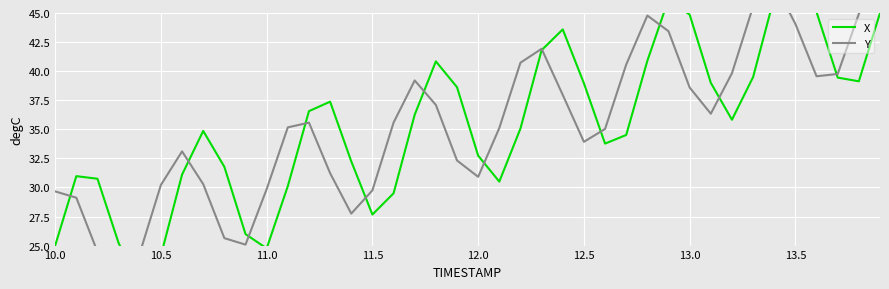

True or false: X and Y intersect in this chart.

True